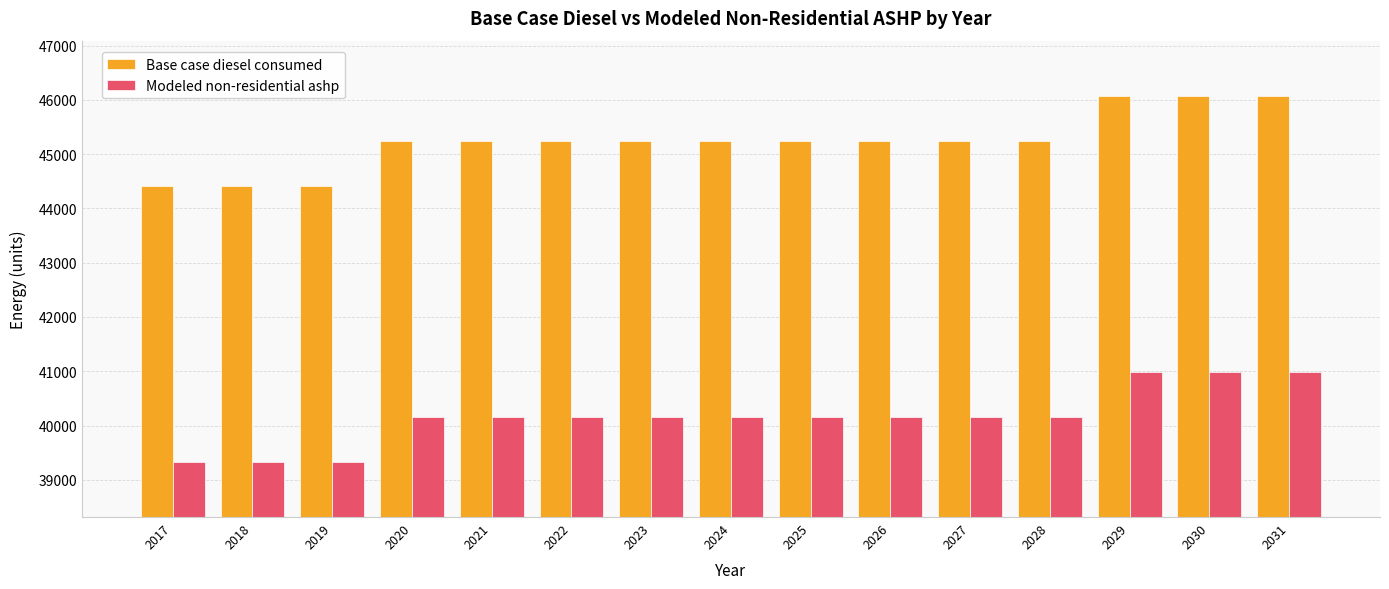

What is the sum of the Modeled non-residential ashp values at 2027 and 2017?

79490.2